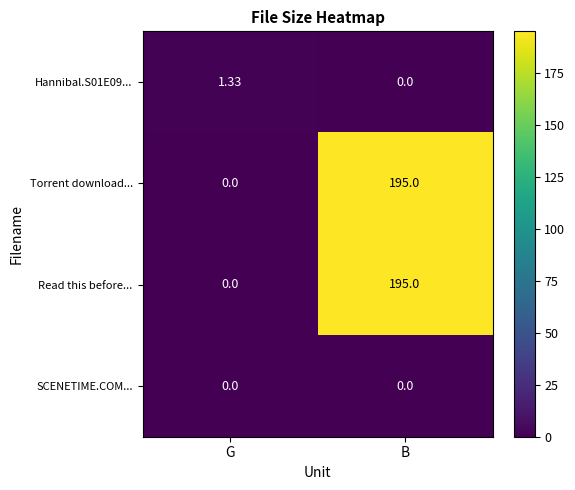

At which category is the sum across all series the highest?

B